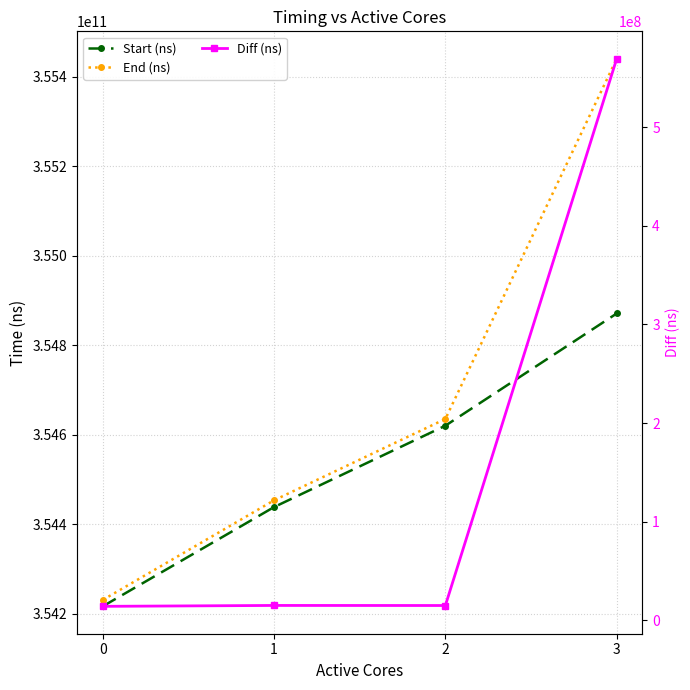

True or false: Diff (ns) has a value of 14232092 at 0.

True